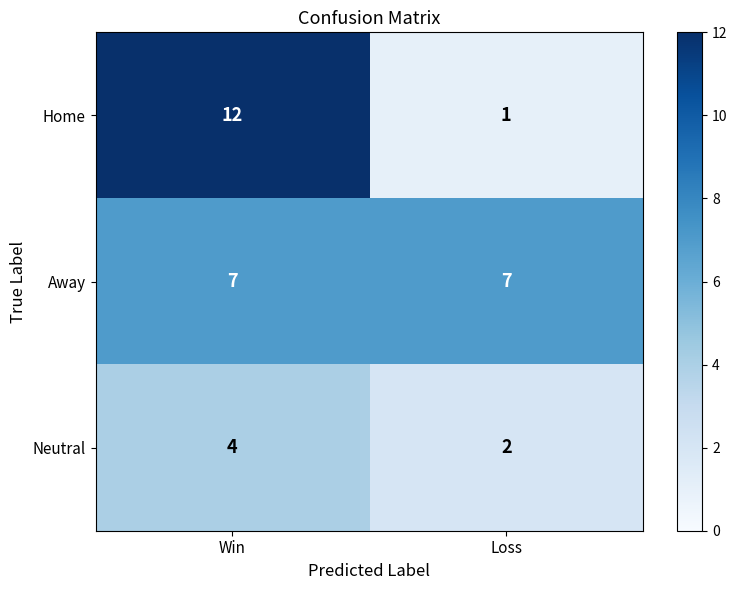

Reading right to left, list all the values displayed in this chart.

Home: 1	12
Away: 7	7
Neutral: 2	4